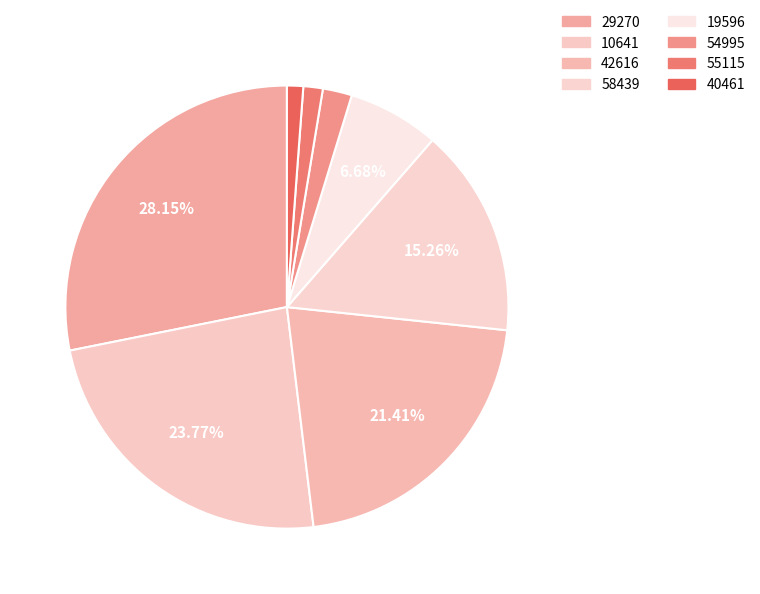

Count the number of slices in the pie.

8